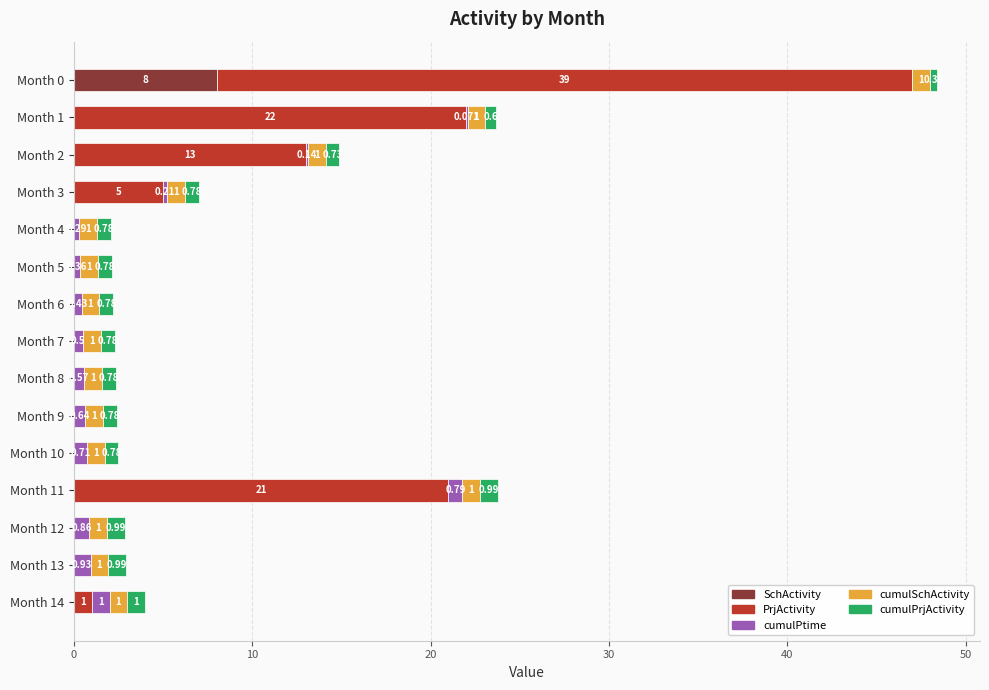

List the series in order of their peak value, lowest first.

cumulSchActivity, cumulPtime, cumulPrjActivity, SchActivity, PrjActivity